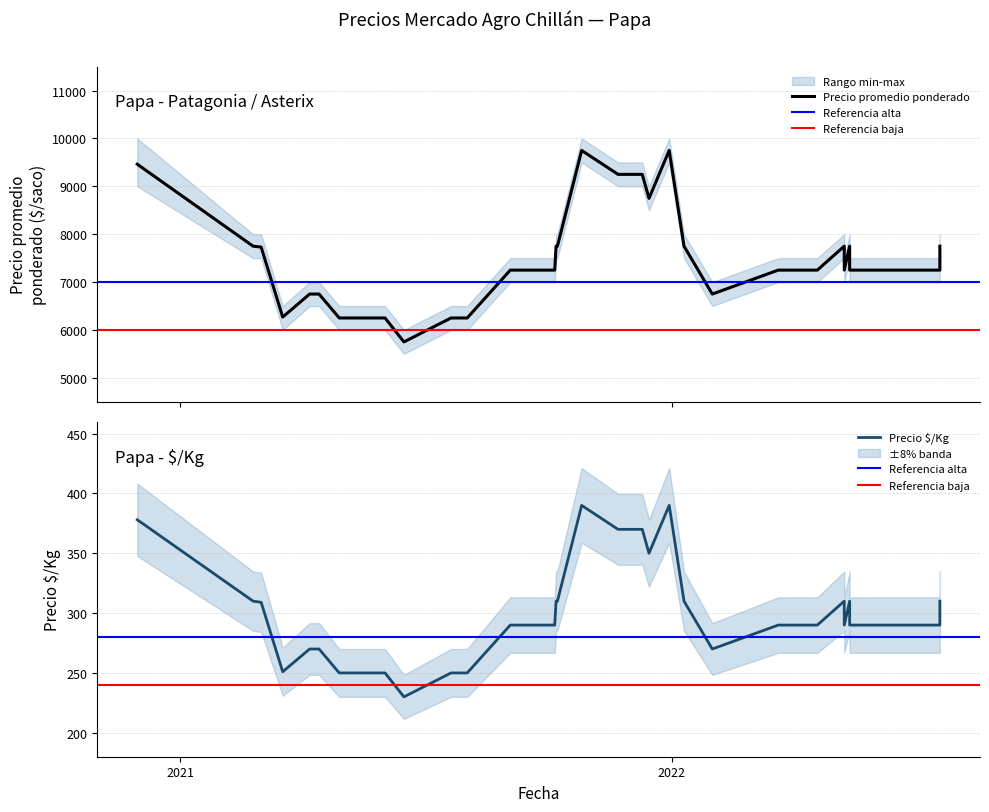

Which series changed the most between 2022-05-17 and 2022-03-30?

Precio promedio ponderado